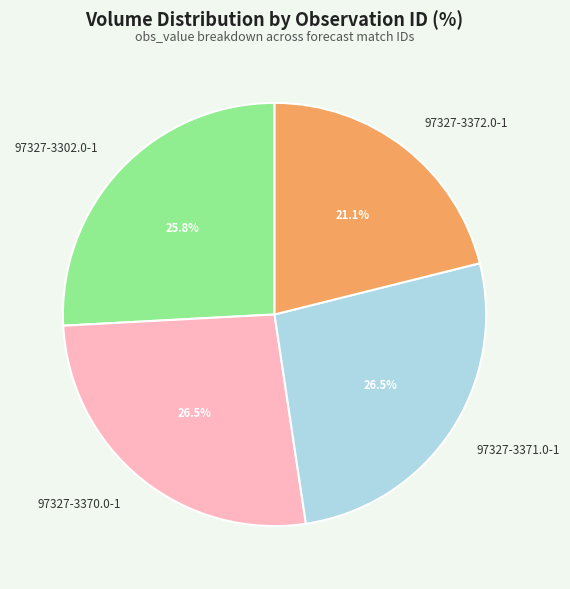

Is 97327-3371.0-1 the majority of the pie?

No